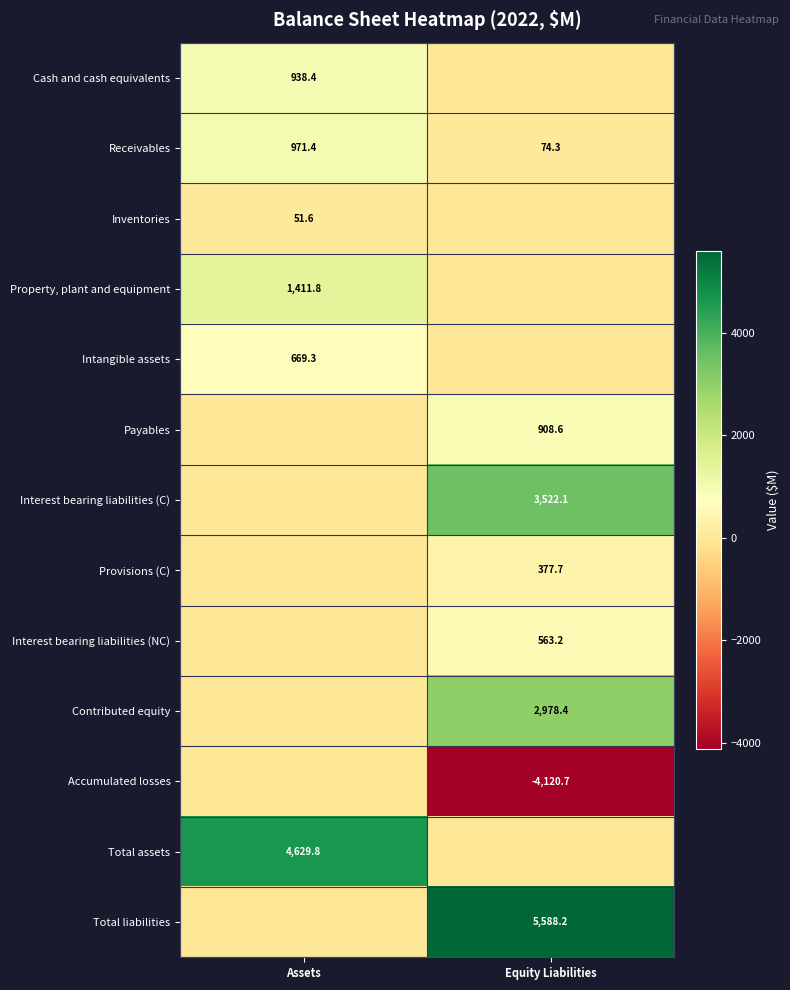

The Accumulated losses series shows -6408.3 at Equity Liabilities. True or false?

False